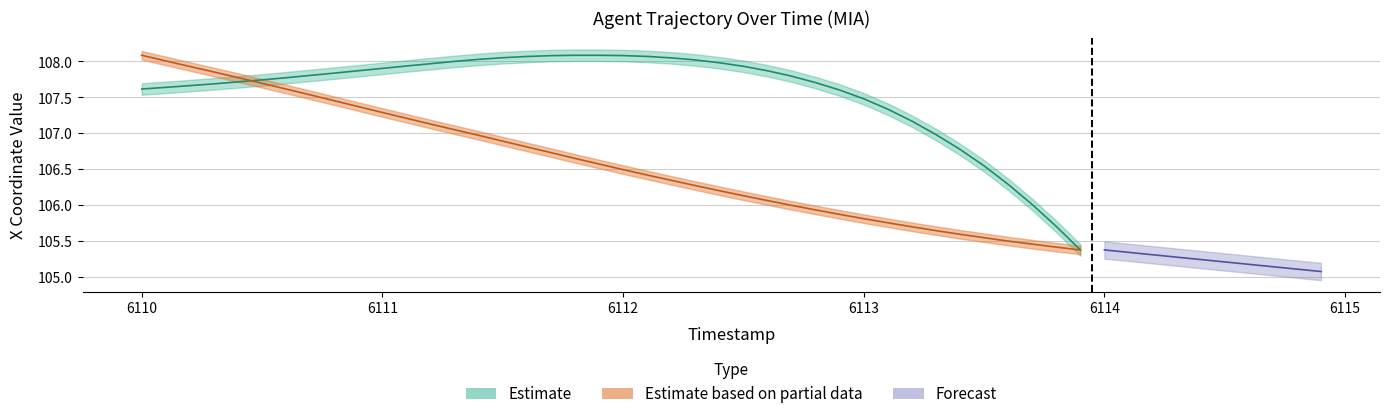

What is the total value across all series at 6112.5?

214.1